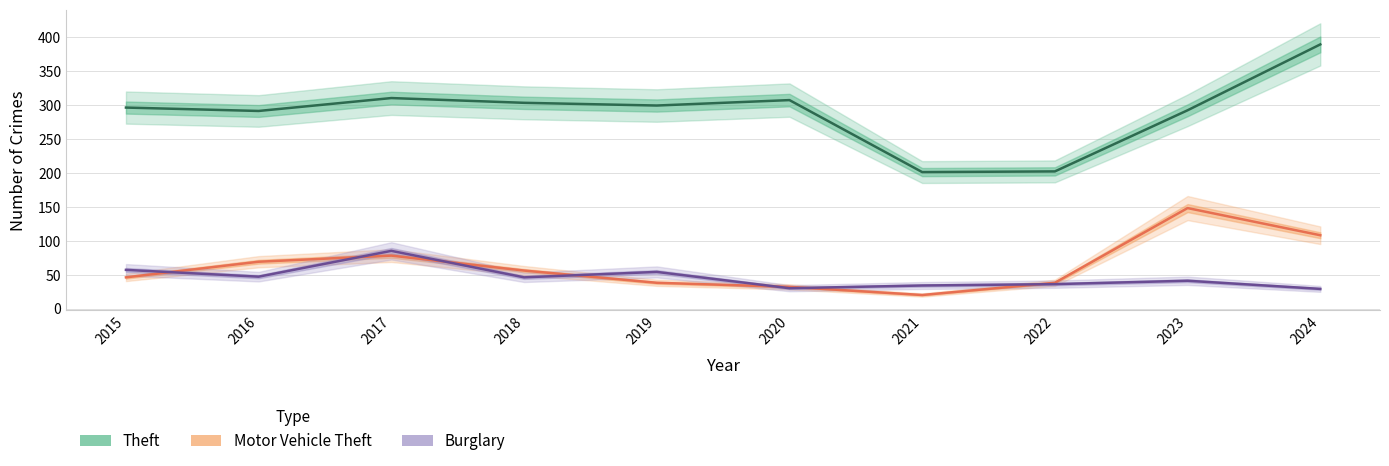

Rank the series by their maximum value, from highest to lowest.

Theft, Motor Vehicle Theft, Burglary